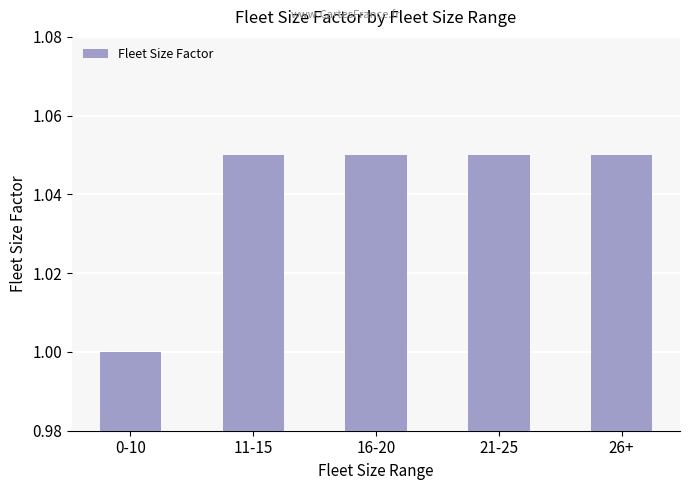

What is the label of the 5th bar from the right?

0-10